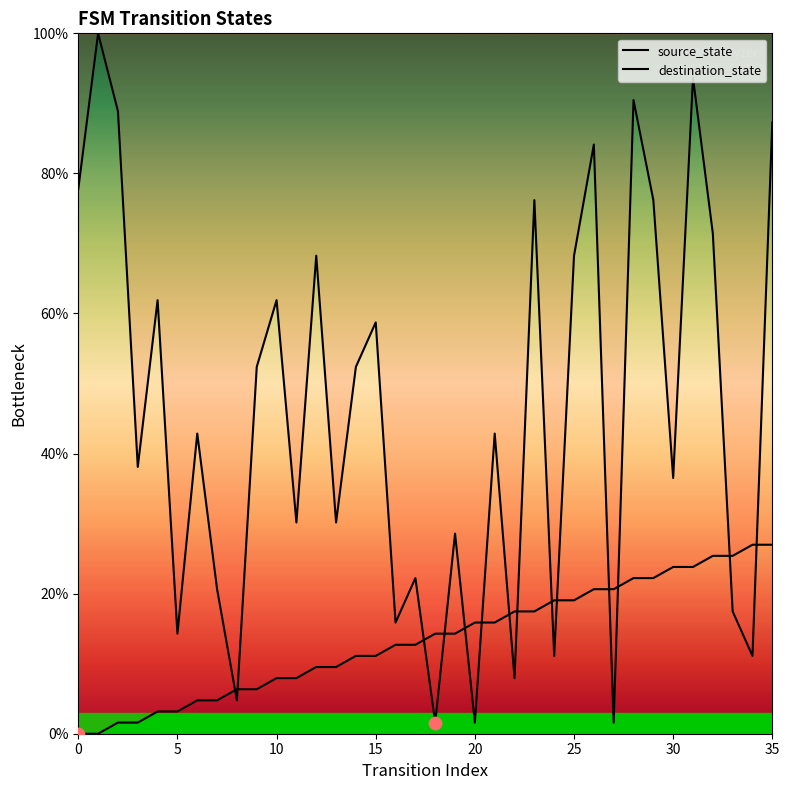

What are all the series names shown in the legend?

source_state, destination_state